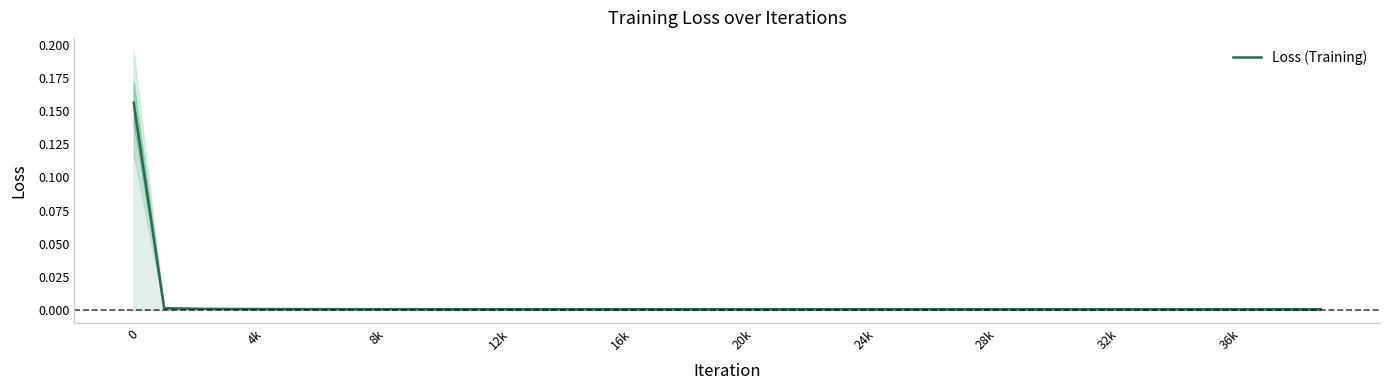

How many lines are shown in the chart?

1